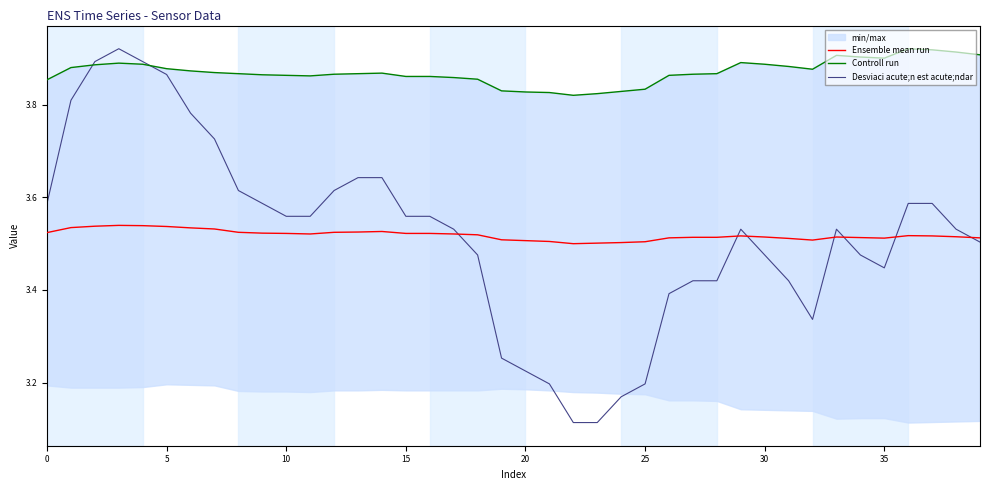

The value of Desviaci acute;n est acute;ndar at 25 is 3.2. True or false?

True